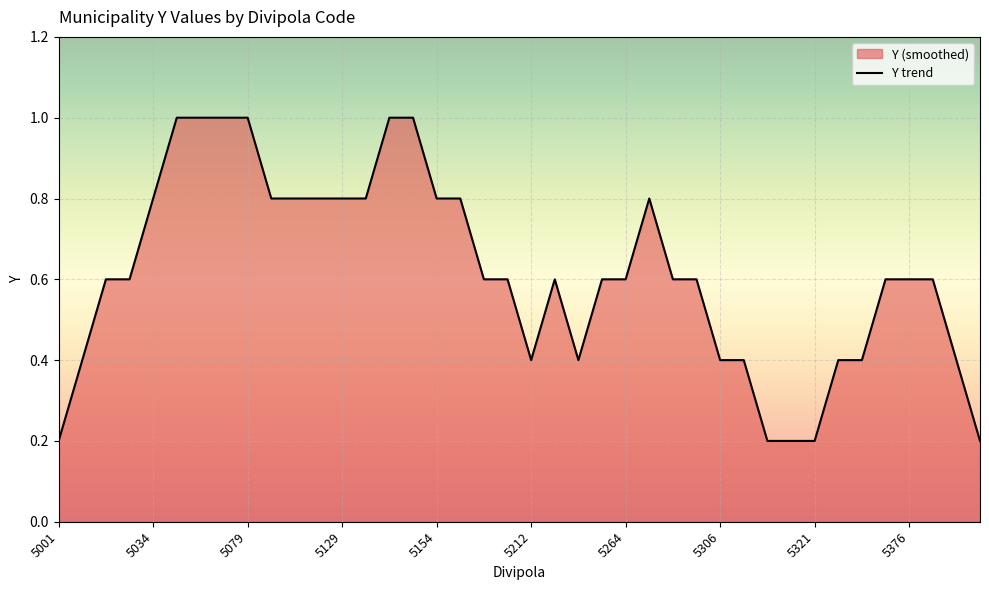

What is the greatest value displayed?

1.0